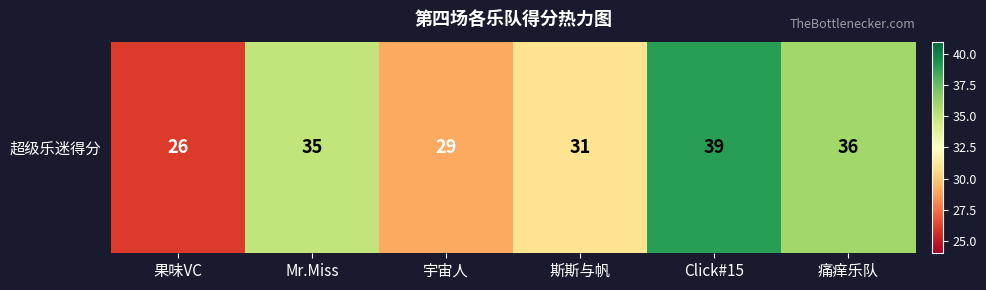

What is the difference between the values at 斯斯与帆 and 宇宙人?

2